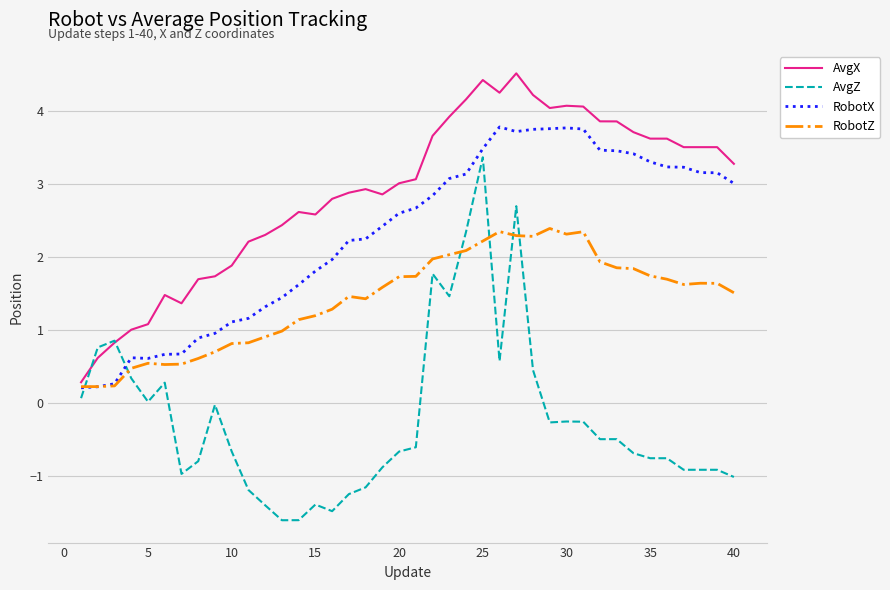

Rank the series by their maximum value, from highest to lowest.

AvgX, RobotX, AvgZ, RobotZ